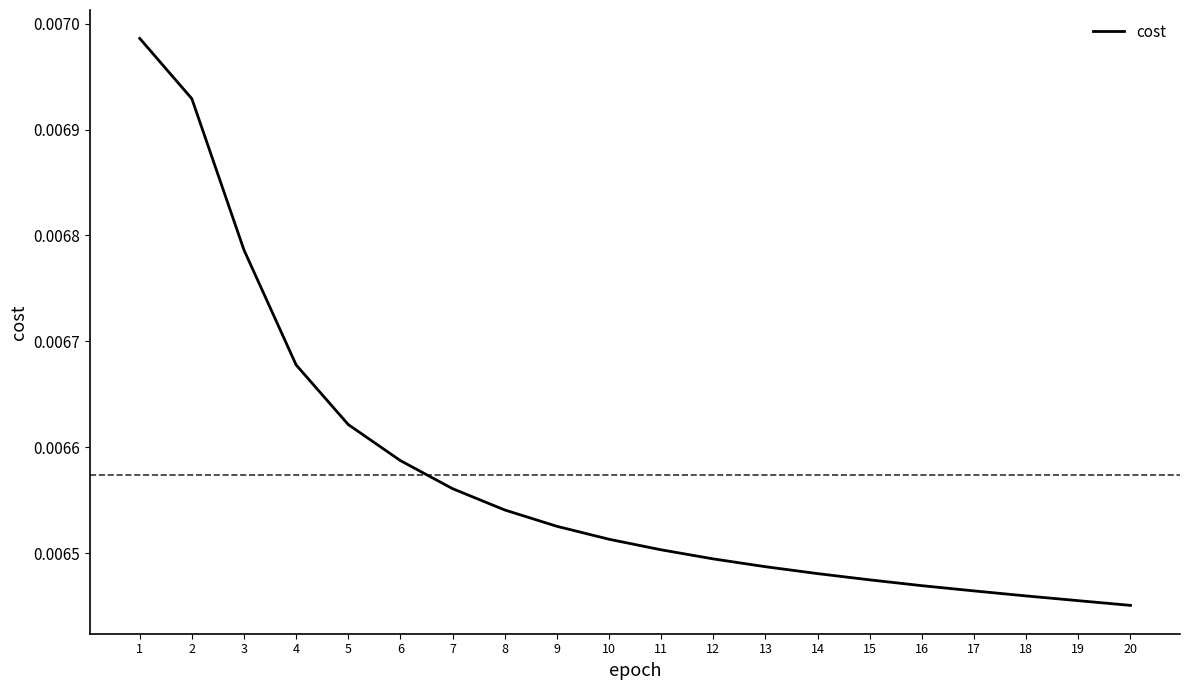

Is this an area chart (filled region under the line)?

No